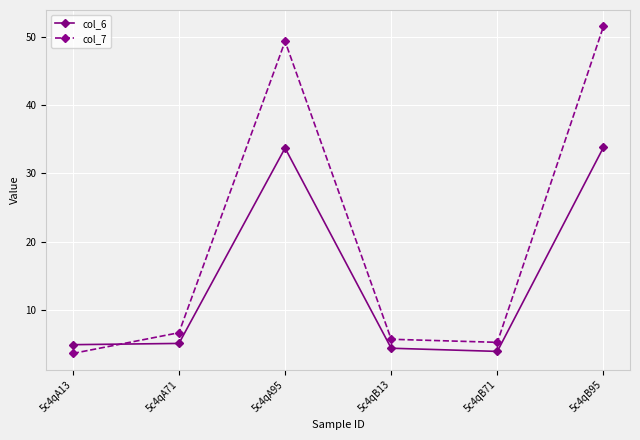

Where is col_7 nearest to the value 27?

5c4qA71